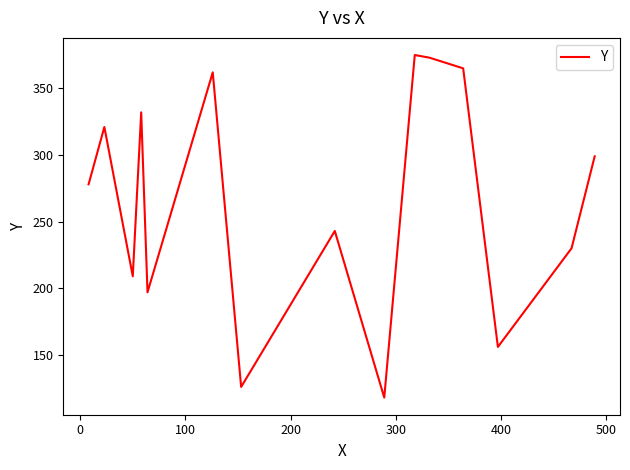

What is the difference between the maximum and minimum values?

257